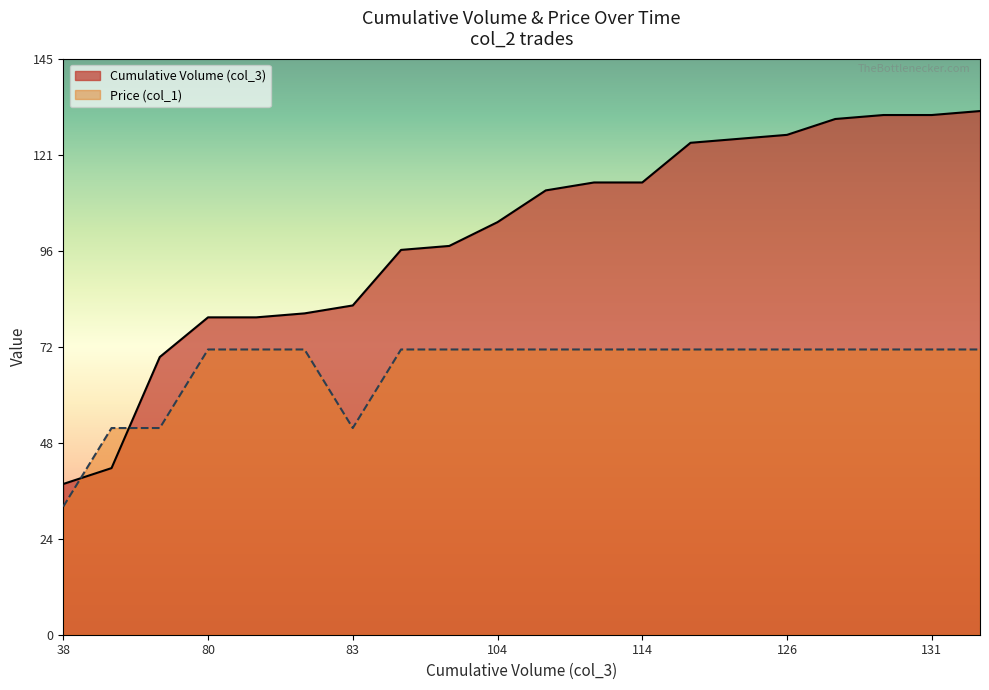

How many interior local valleys does the Price (col_1) series have?

1